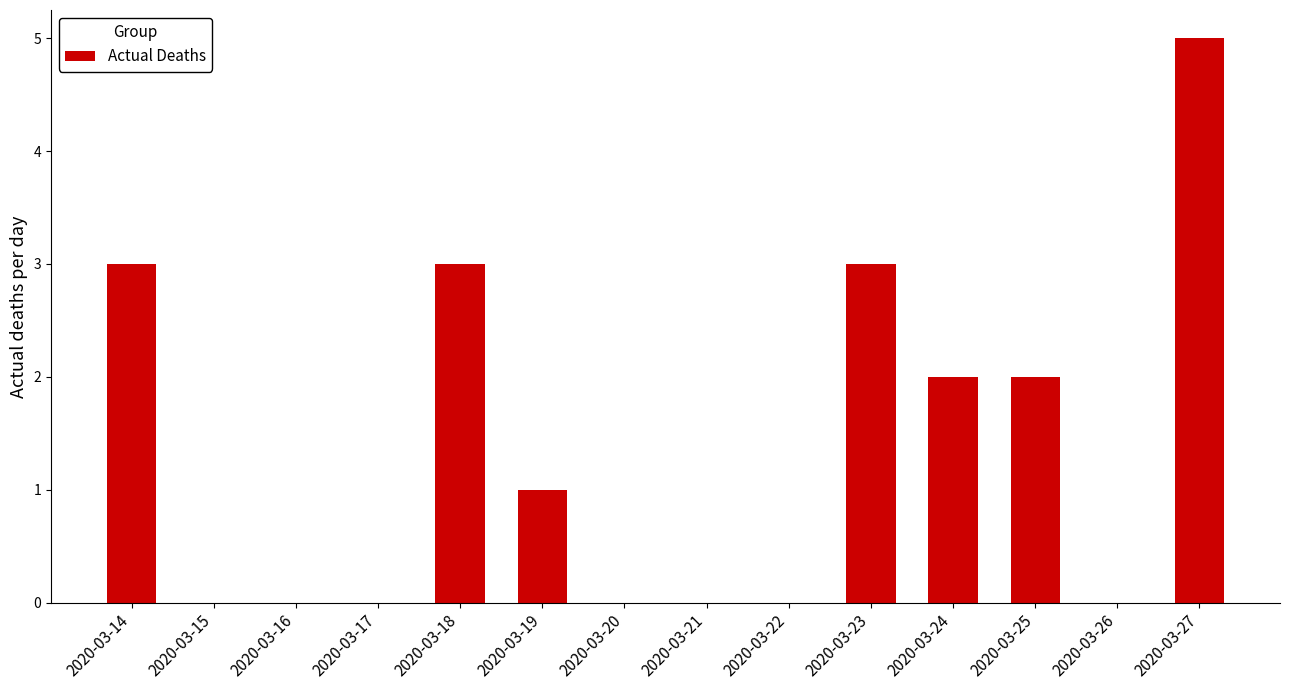

What is the sum of all values?

19